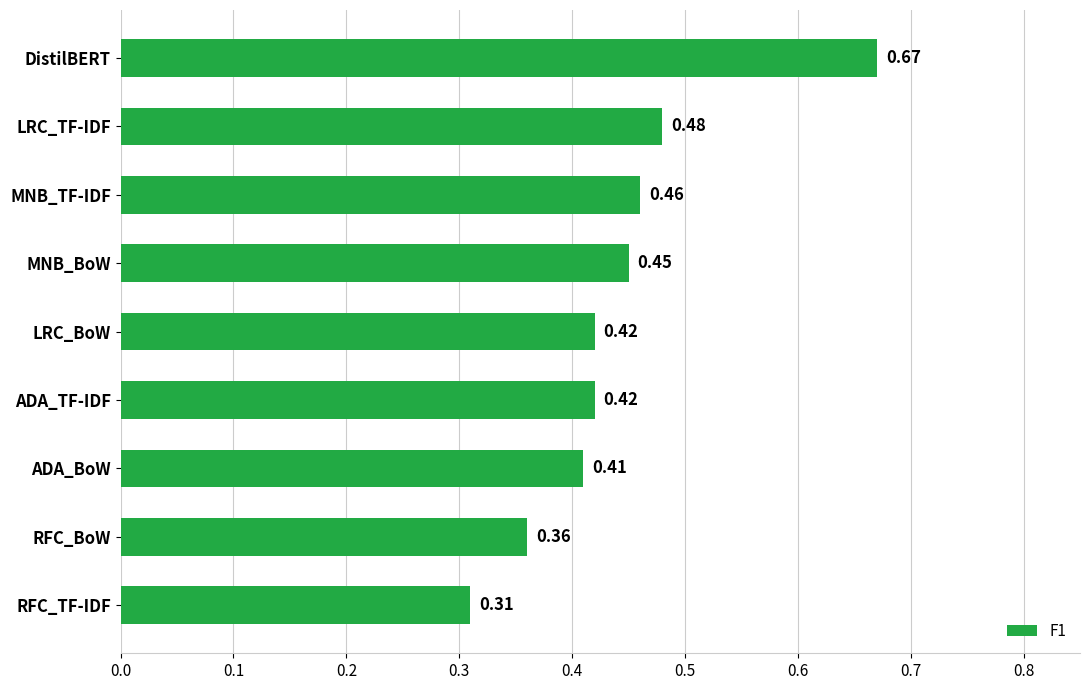

Which label corresponds to the largest value in the chart?

DistilBERT